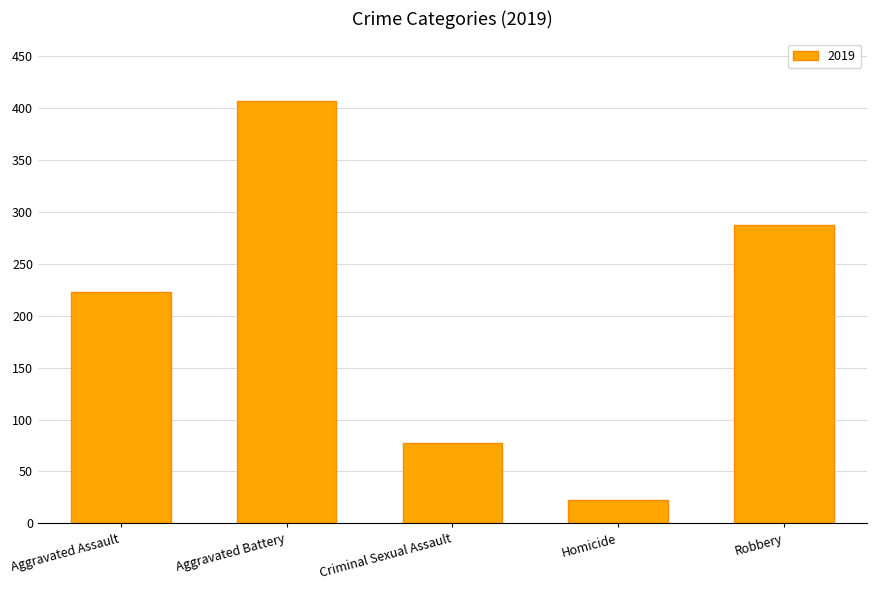

What is the sum of all values?

1016